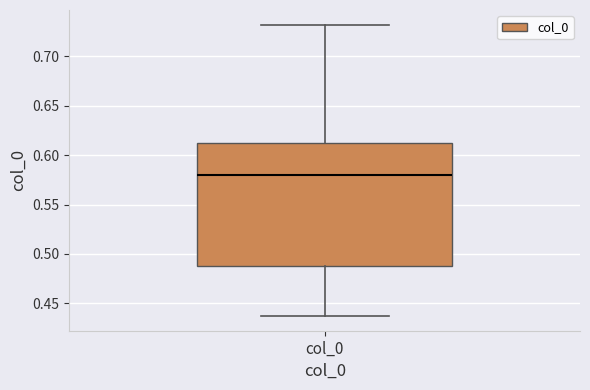

Where does the lower whisker of the box for col_0 end on the y-axis? The values are not printed on the chart, so give them approximately, as read against the axis.

0.435